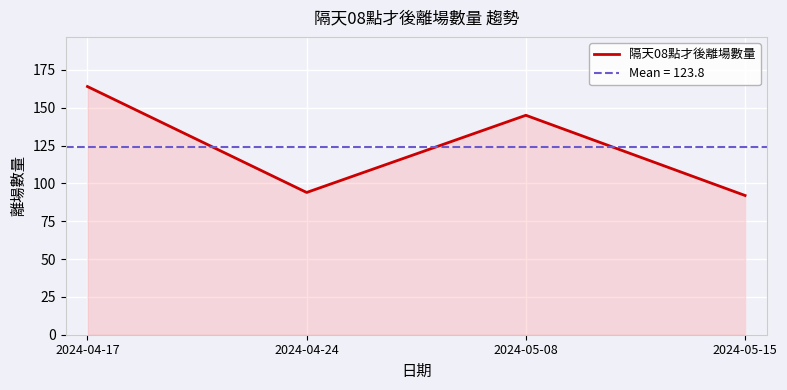

Count the number of data series in this chart.

1